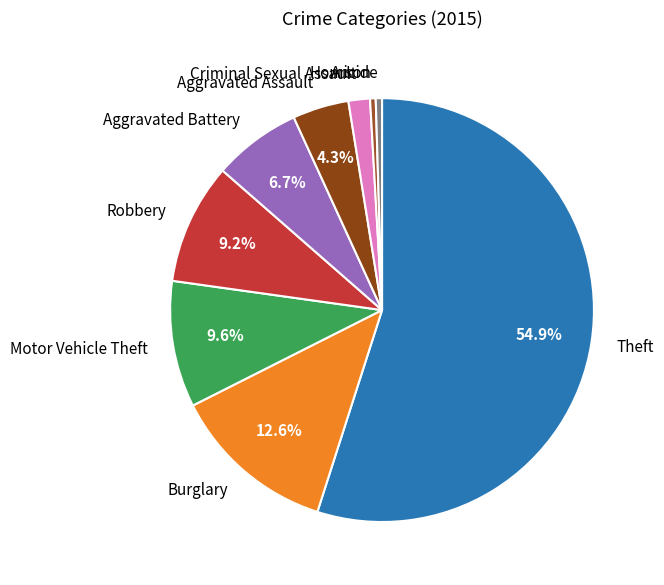

How many segments does this pie chart have?

9